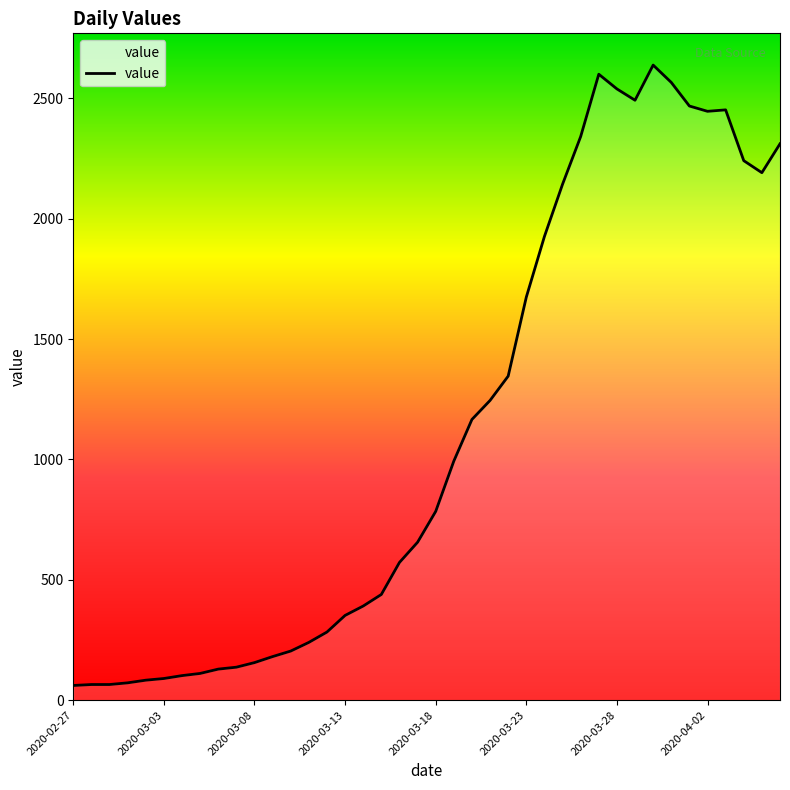

What is the maximum value shown in the chart?

2638